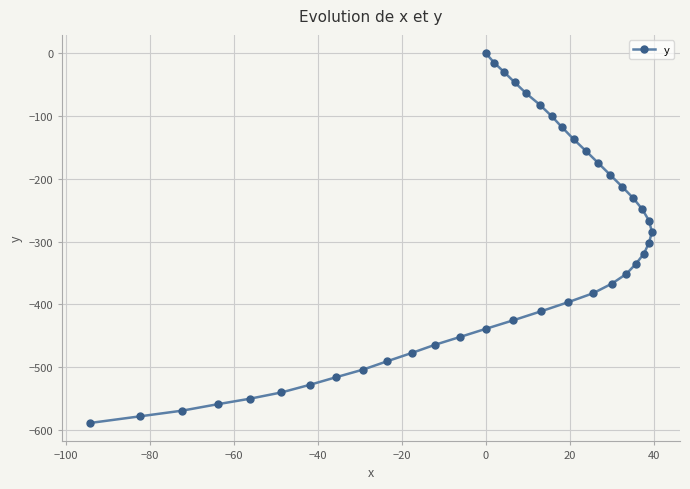

How many data points are less than -335?

21